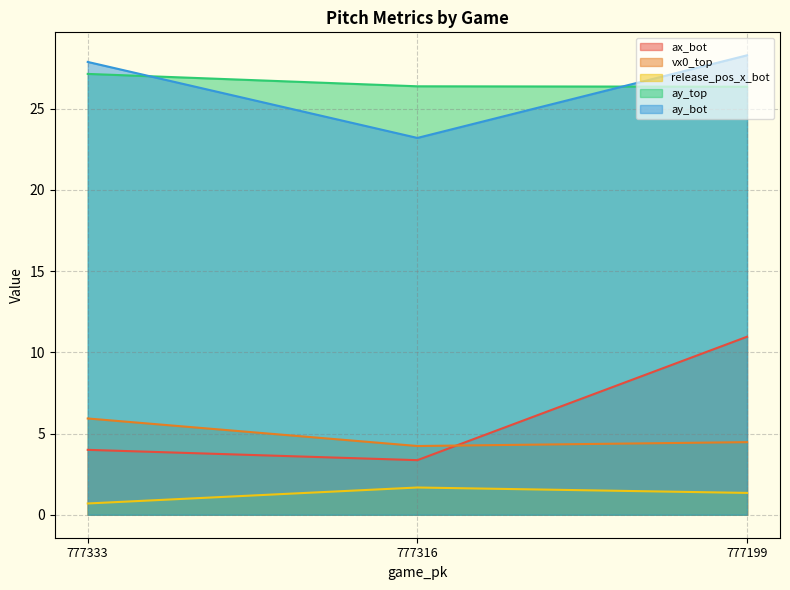

Does the chart have visible grid lines?

Yes